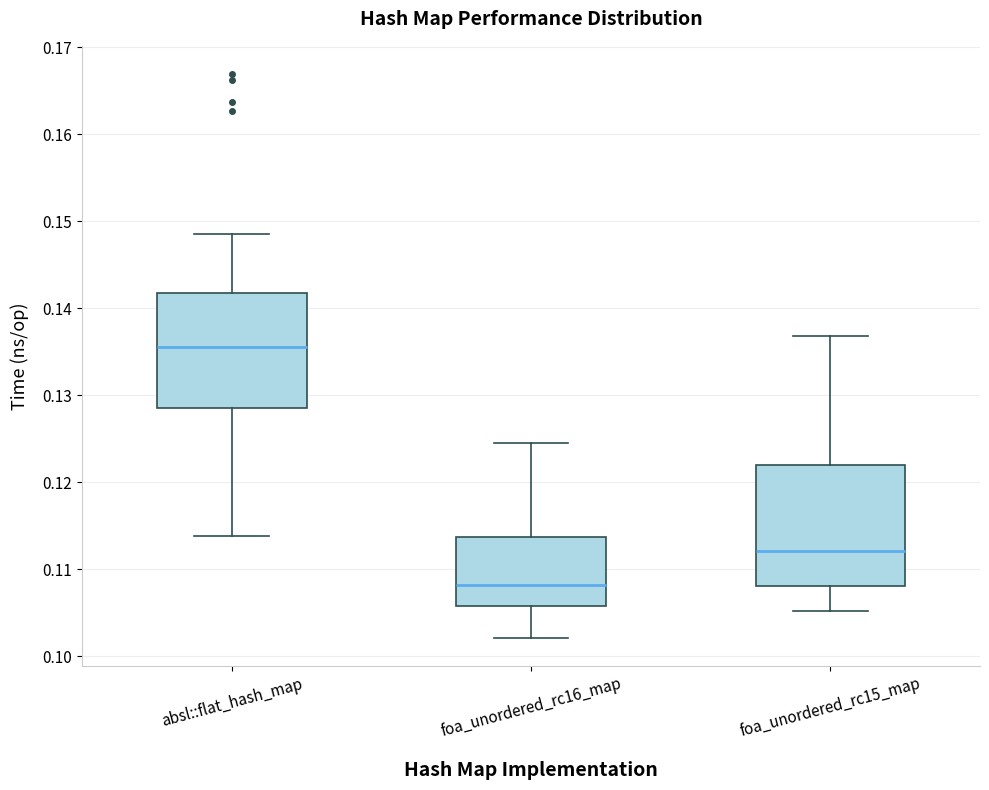

Reading left to right, read every box against the y-axis: the position of its median line, the range the box covers, and the ends of its whiskers. The values are not printed on the chart, so give them approximately, as read against the axis.

absl::flat_hash_map: median 0.136, box 0.129 to 0.142, whiskers 0.114 to 0.149
foa_unordered_rc16_map: median 0.108, box 0.106 to 0.114, whiskers 0.102 to 0.124
foa_unordered_rc15_map: median 0.112, box 0.108 to 0.122, whiskers 0.105 to 0.137